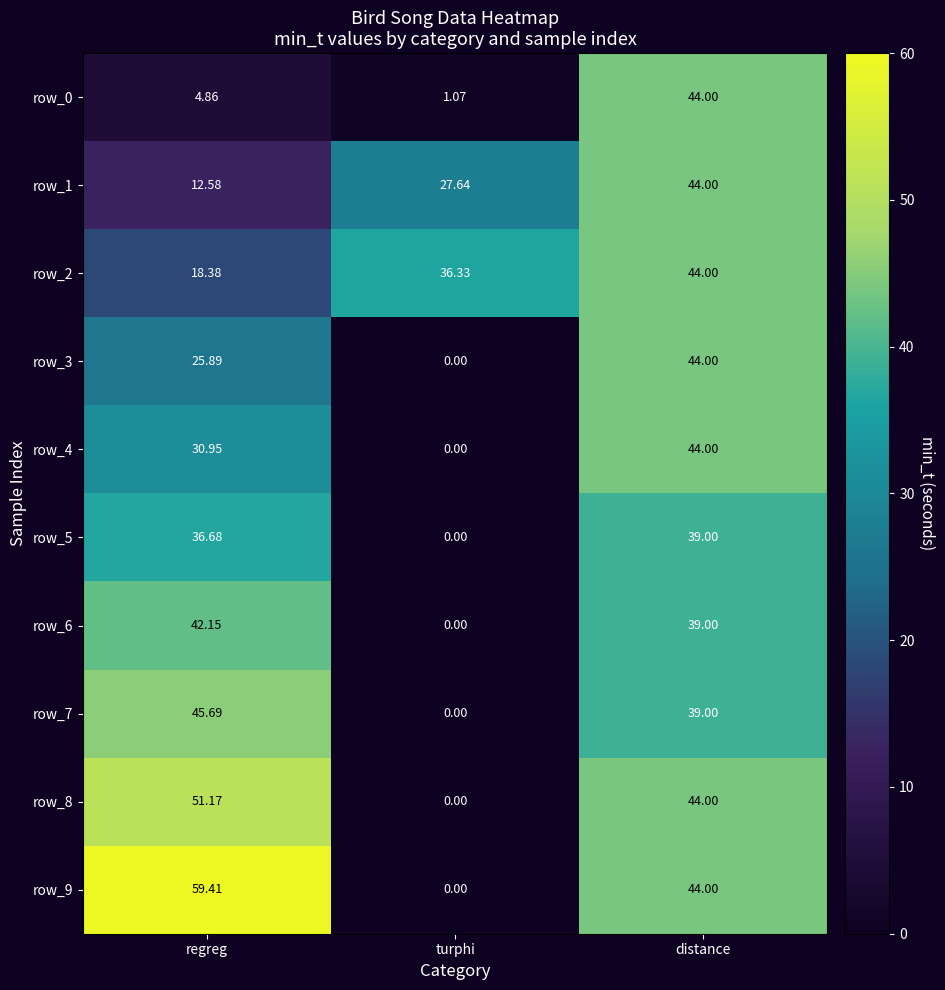

At which category is the sum across all series the highest?

distance